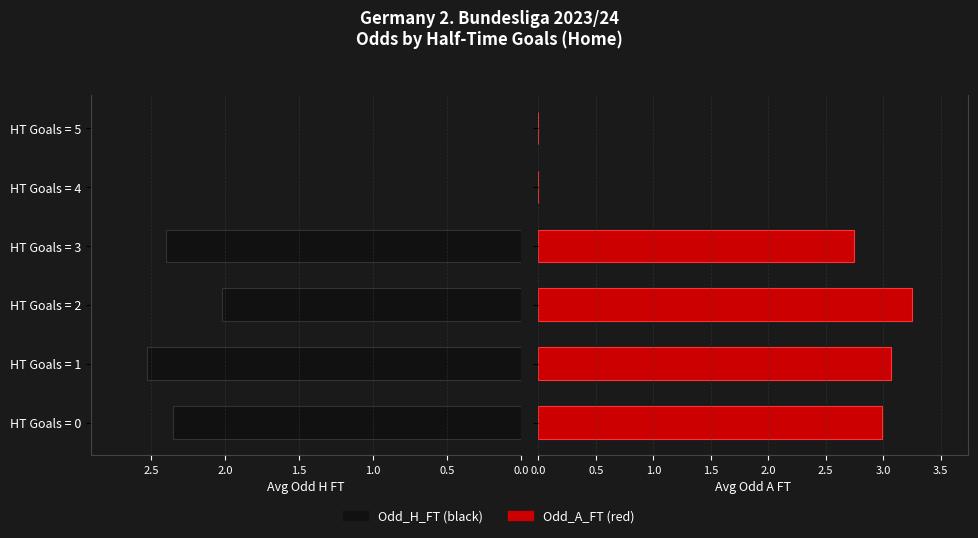

How many positive values does the Odd_H_FT series have?

4